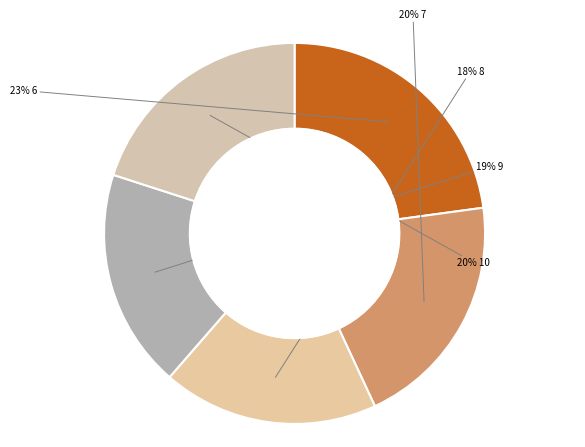

How many slices are in this pie chart?

5